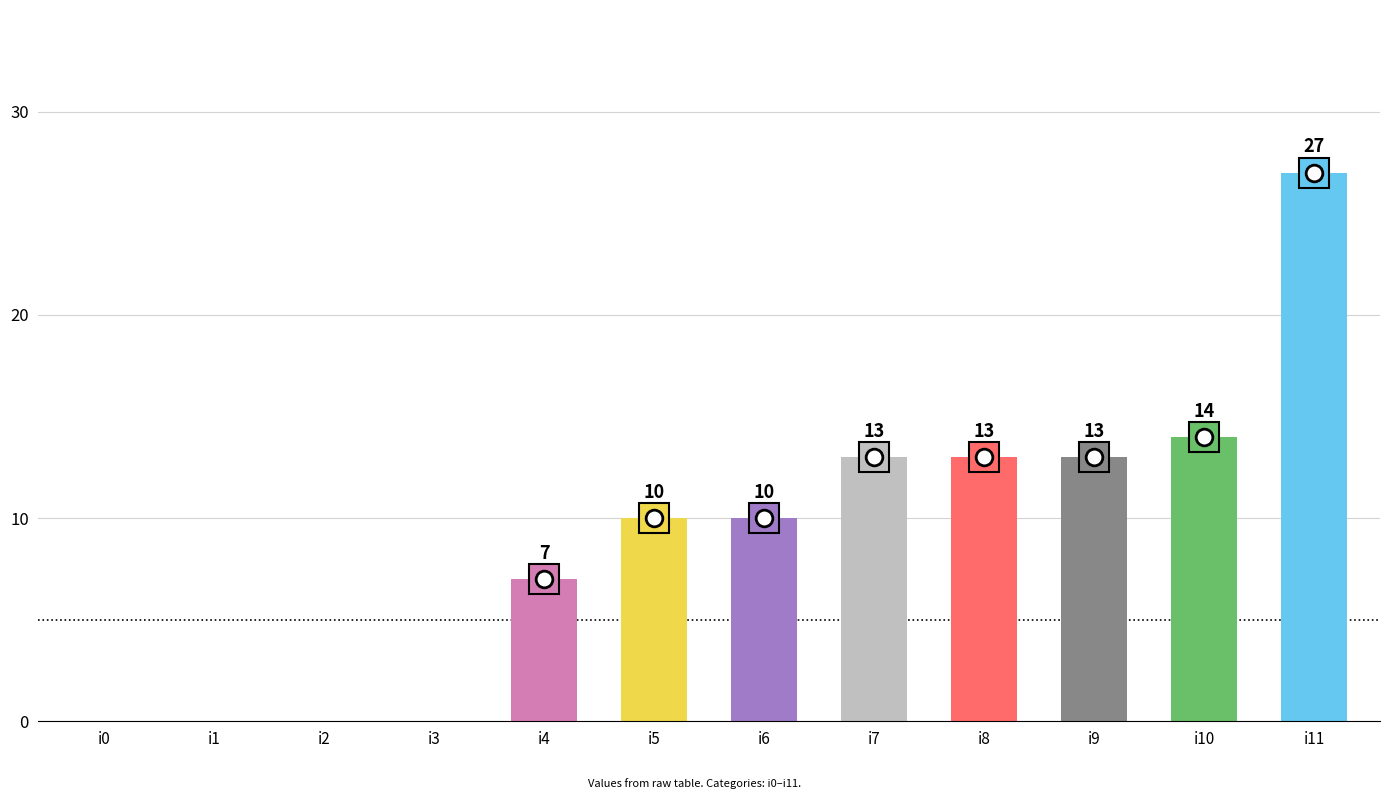

What is the sum of all values?

107